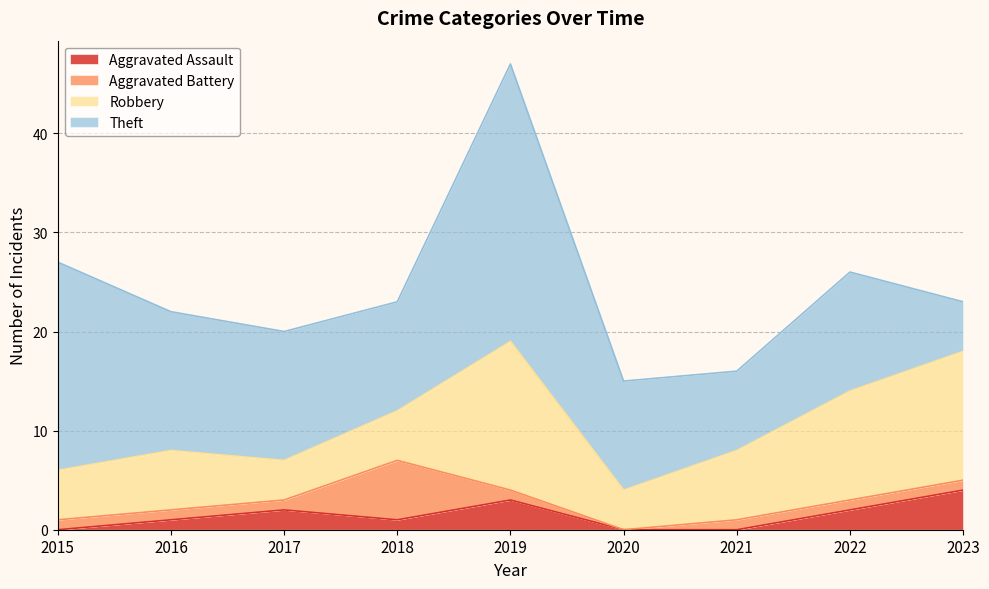

Reading left to right, list all the values displayed in this chart.

Aggravated Assault: 2015=0	2016=1	2017=2	2018=1	2019=3	2020=0	2021=0	2022=2	2023=4
Aggravated Battery: 2015=1	2016=1	2017=1	2018=6	2019=1	2020=0	2021=1	2022=1	2023=1
Robbery: 2015=5	2016=6	2017=4	2018=5	2019=15	2020=4	2021=7	2022=11	2023=13
Theft: 2015=21	2016=14	2017=13	2018=11	2019=28	2020=11	2021=8	2022=12	2023=5